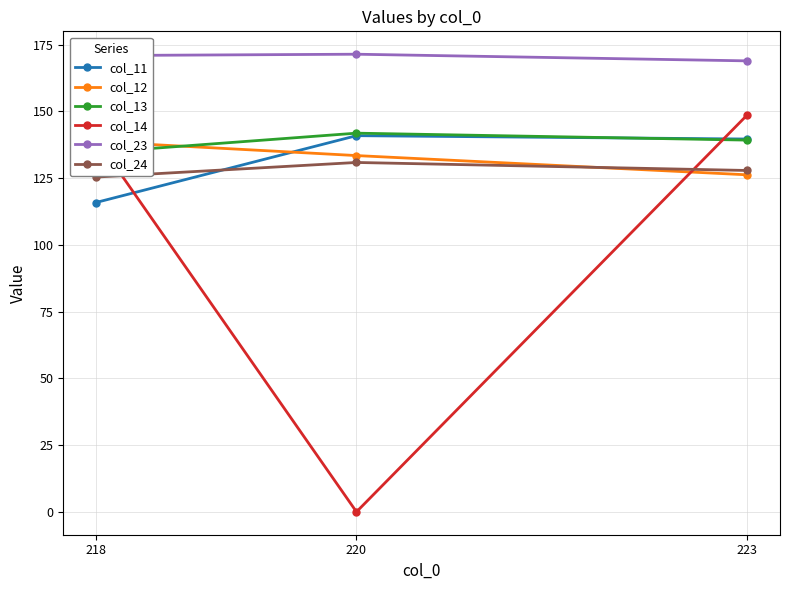

Rank the series by their maximum value, from lowest to highest.

col_24, col_12, col_11, col_13, col_14, col_23